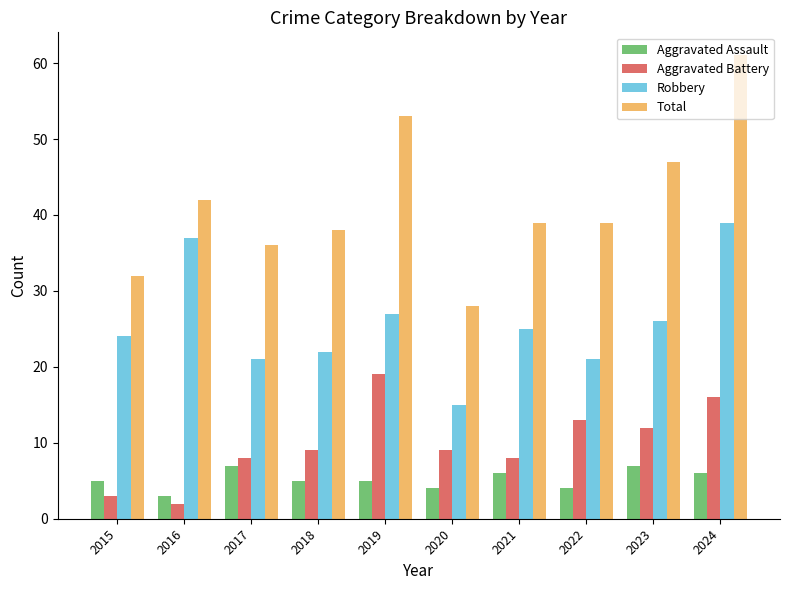

What is the average value of the Total series?

42